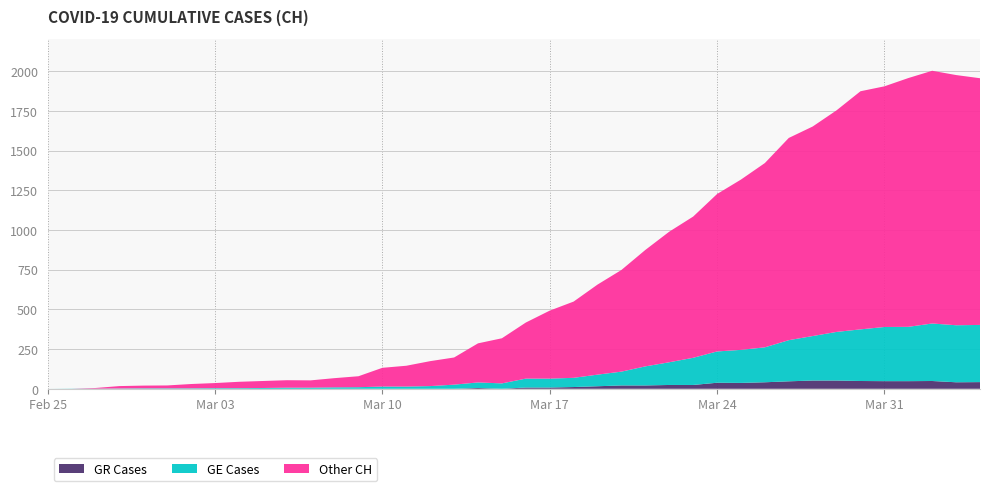

Reading right to left, what are all the values shown in this chart?

CH: 1955	1975	2002	1956	1904	1873	1753	1651	1579	1421	1317	1226	1084	989	874	748	656	549	492	417	318	286	197	174	145	132	79	67	53	54	49	44	36	30	21	20	17	5	1	0
GE: 360	359	362	342	341	325	306	280	259	220	208	197	171	143	120	87	73	58	56	56	34	35	26	17	14	14	10	9	7	7	5	4	4	3	3	3	2	1	1	0
GR: 42	41	49	48	48	49	52	52	47	41	37	38	24	24	21	21	16	11	8	8	0	5	0	0	0	0	0	0	0	0	0	0	0	0	0	0	0	0	0	0